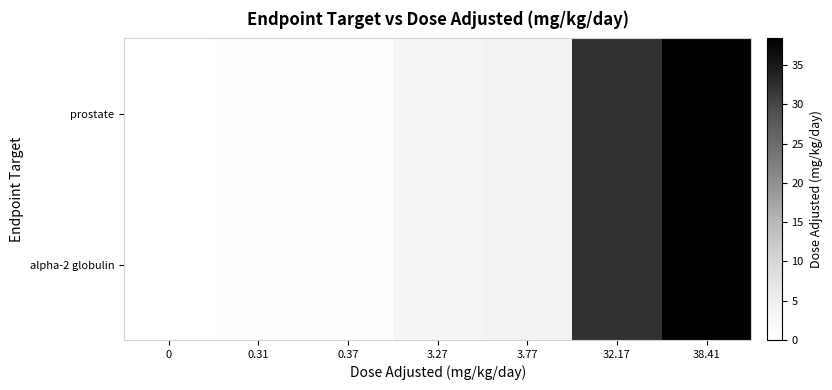

Rank the series at 0.31 from lowest to highest value.

alpha-2 globulin, prostate